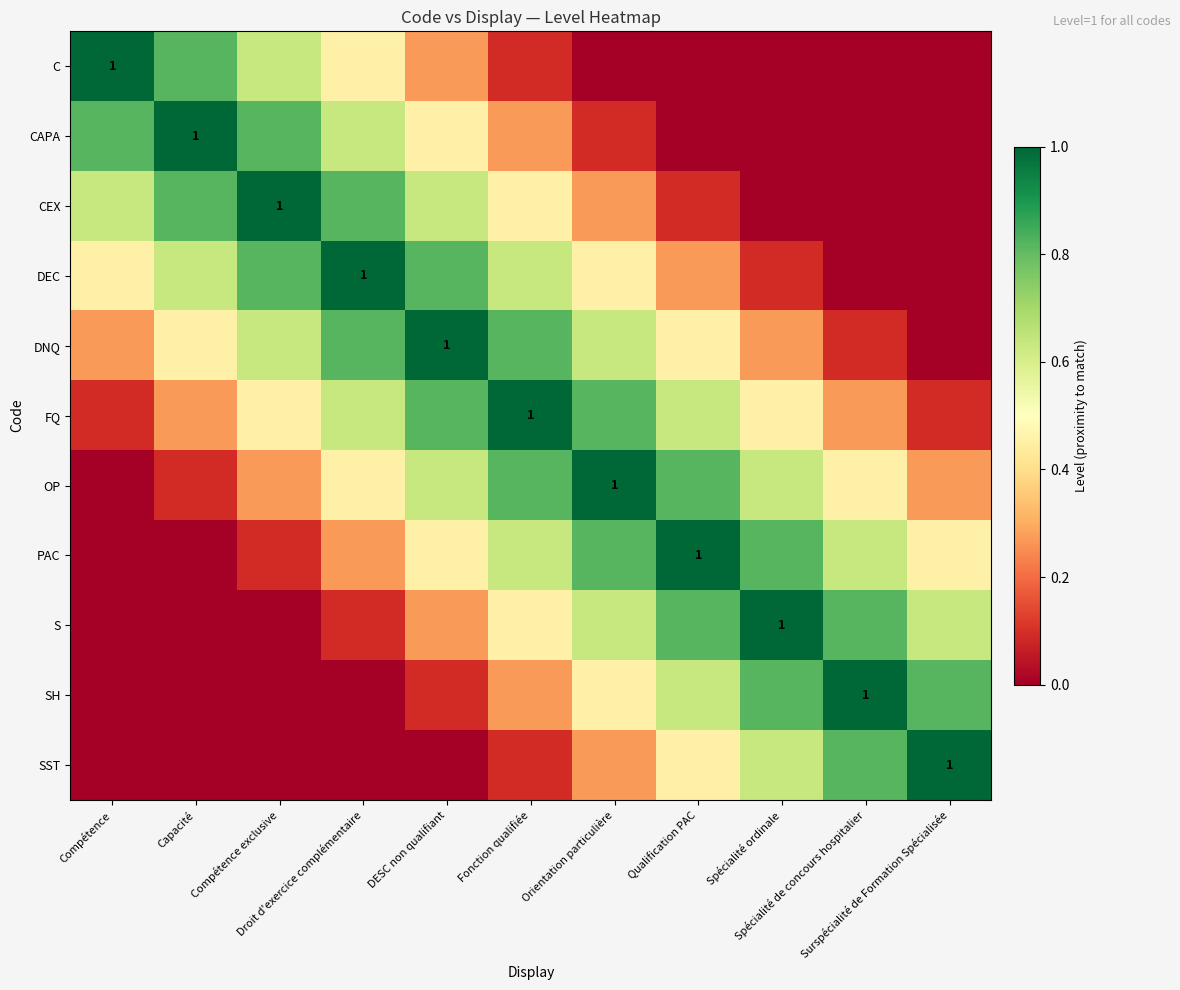

The value of CAPA at Compétence is 0.8. True or false?

True